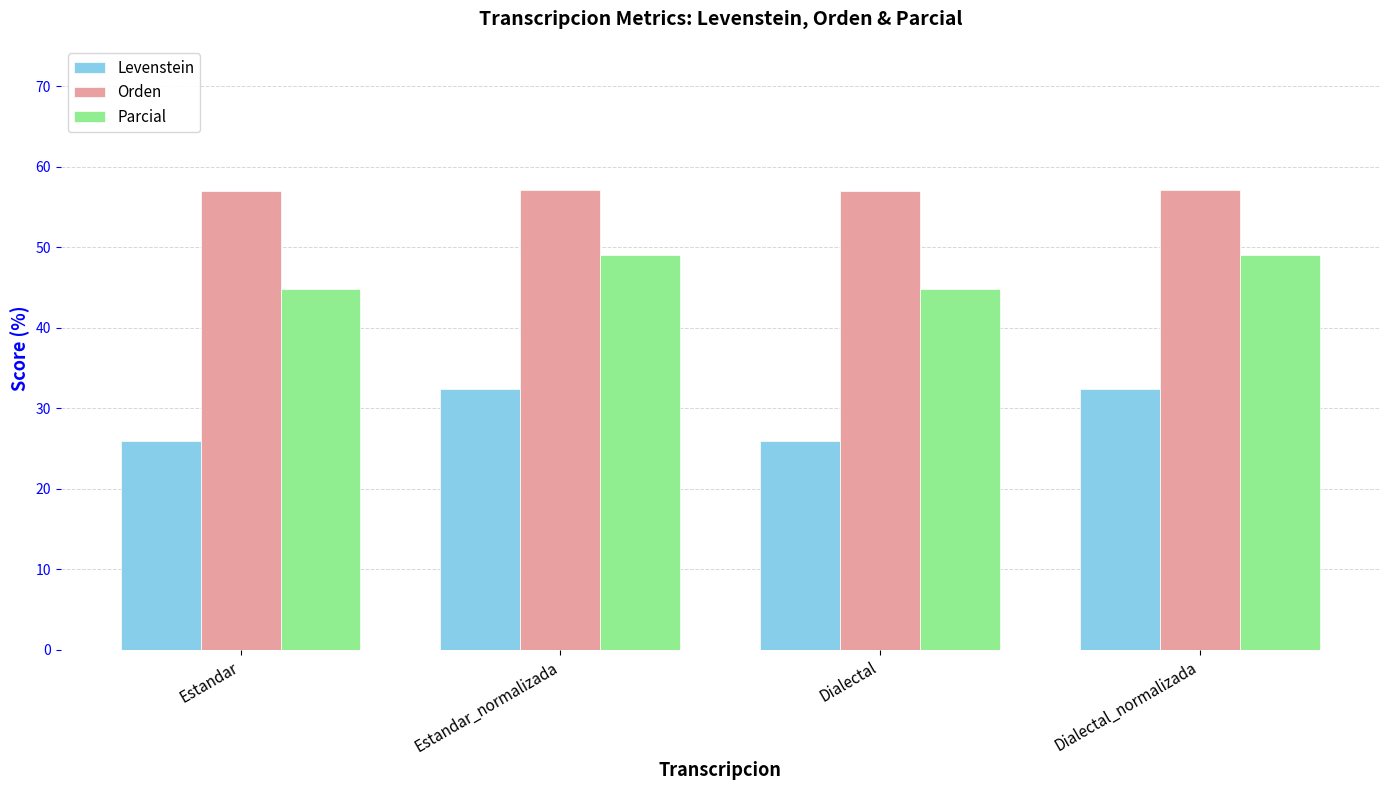

Does the chart contain stacked bars?

No